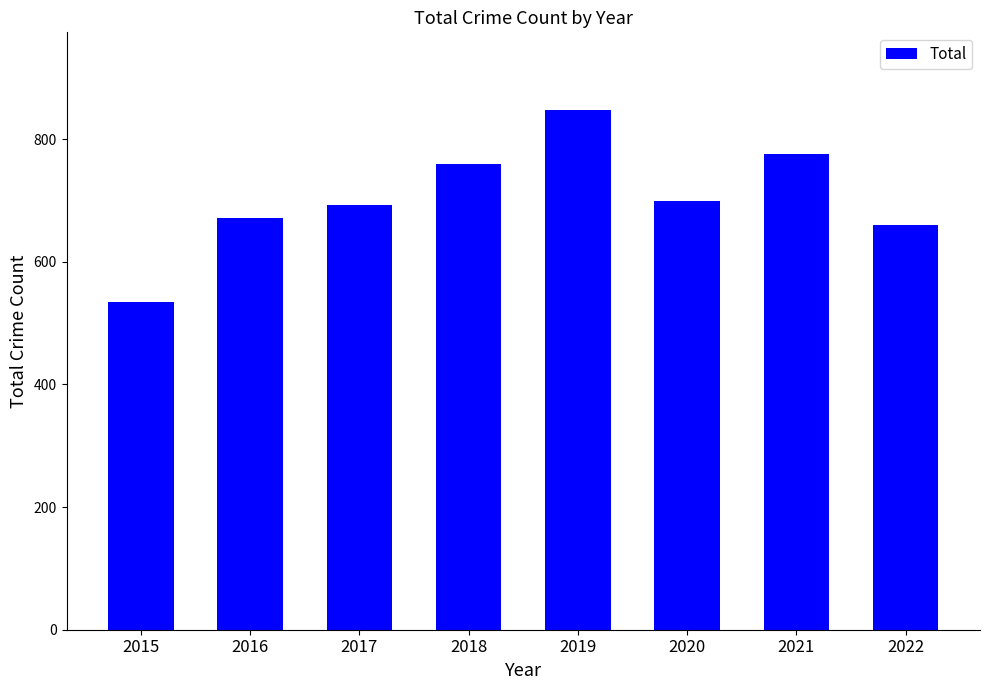

What is the approximate value at 2019, to the nearest 50?

850